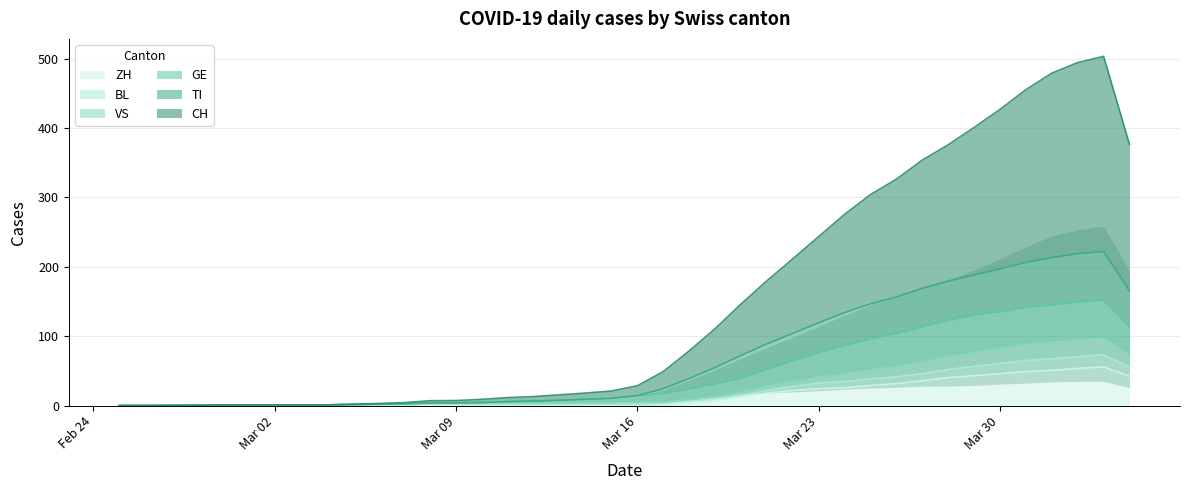

What is the maximum value for ZH?

55.8